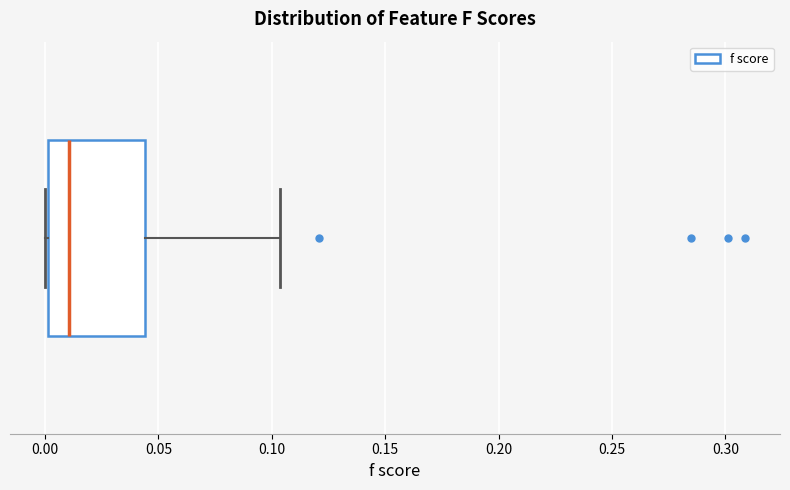

Transcribe this box plot: give where the median line is, the range the box spans, and where the two whiskers end, as read against the x-axis. The values are not printed on the chart, so give them approximately, as read against the axis.

median 0.010, box 0.000 to 0.045, whiskers 0.000 to 0.105